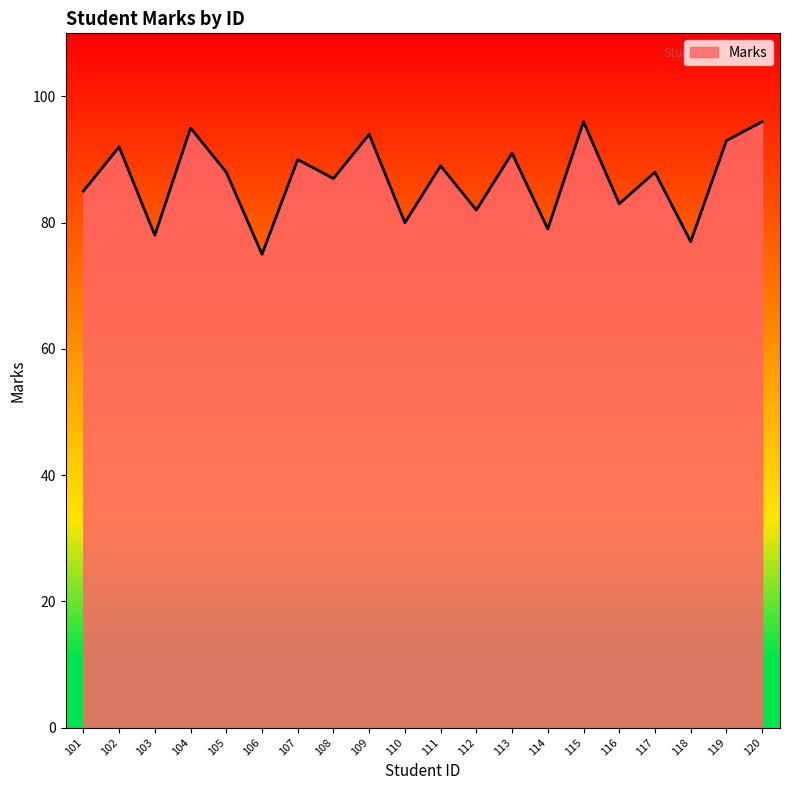

What is the approximate value at 108?

87